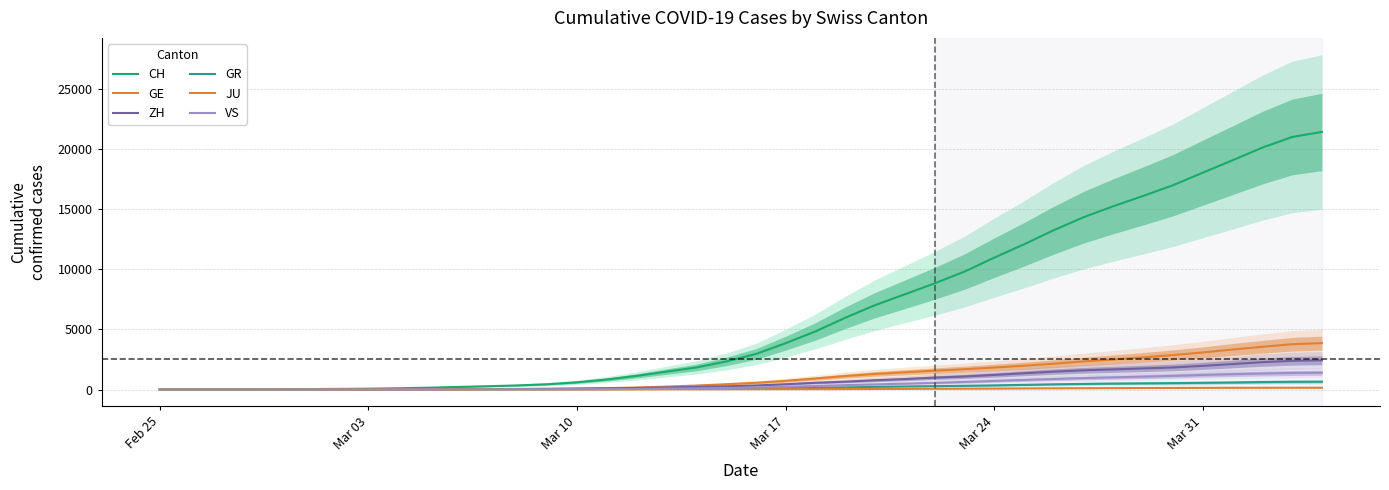

Between which two adjacent categories do GE and GR first intersect?

Mar 17 and Mar 24